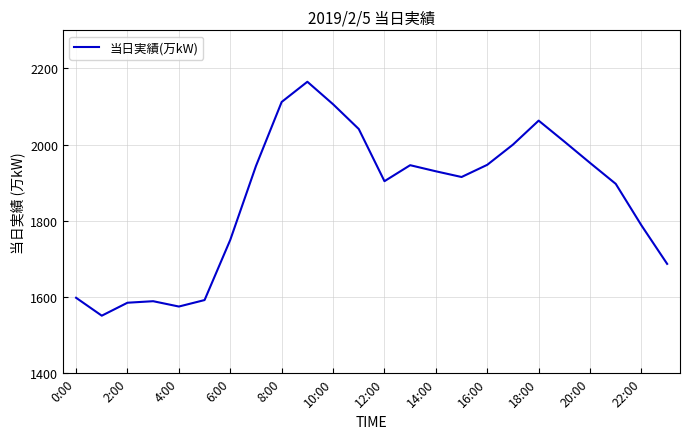

What is the minimum value shown in the chart?

1551